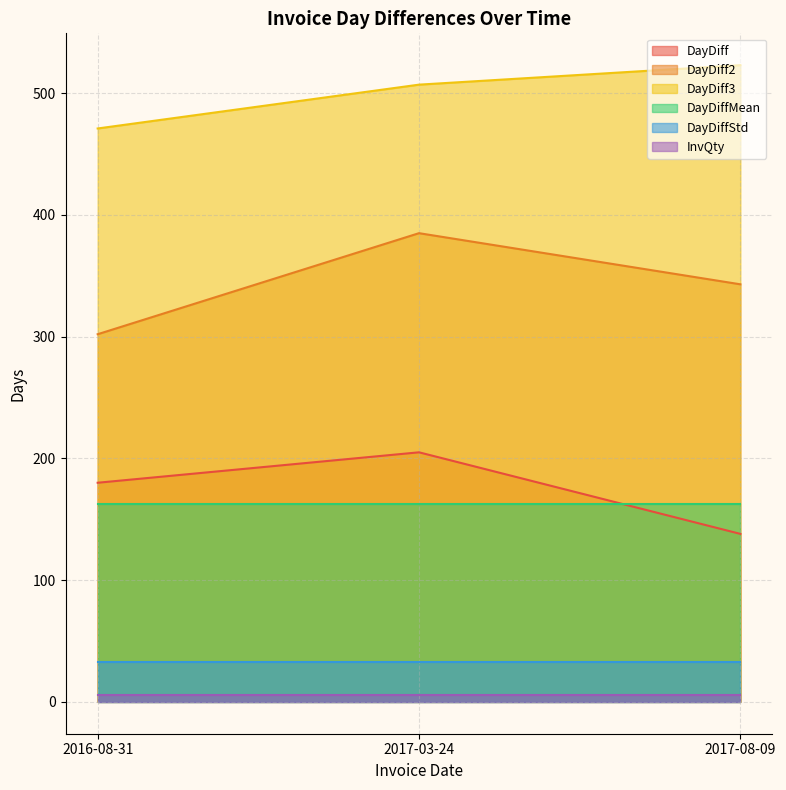

What value does the DayDiff2 series have at 2017-08-09, to the nearest 10?

340